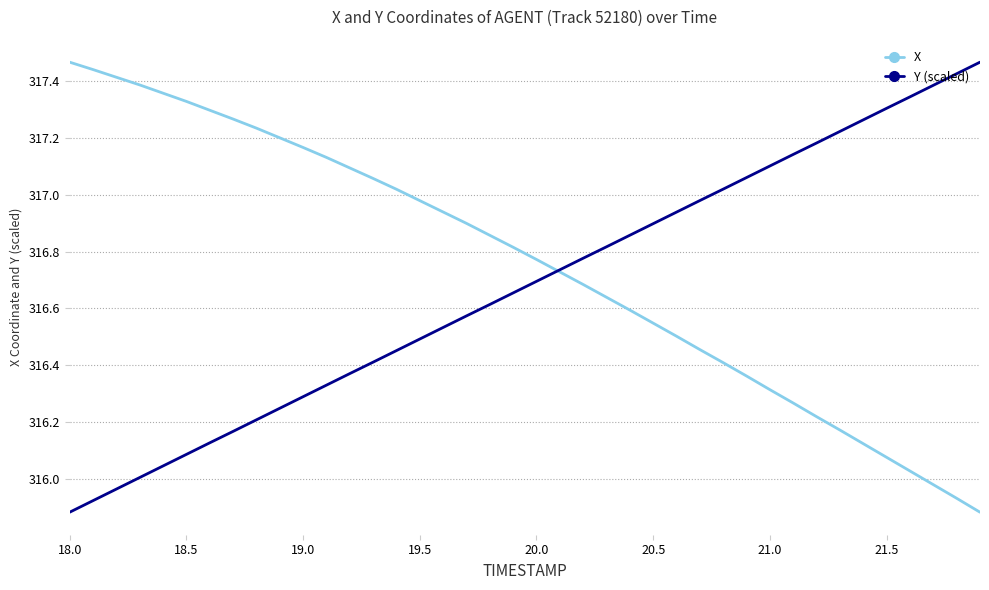

Which series has the largest total across all categories?

X